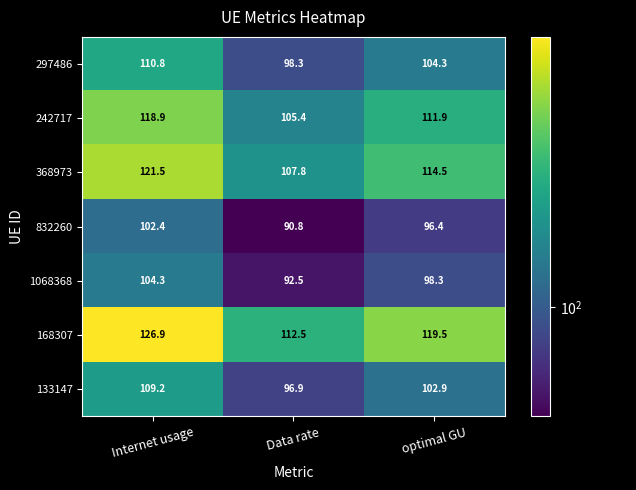

Where does the 1068368 series first go above 98?

Internet usage